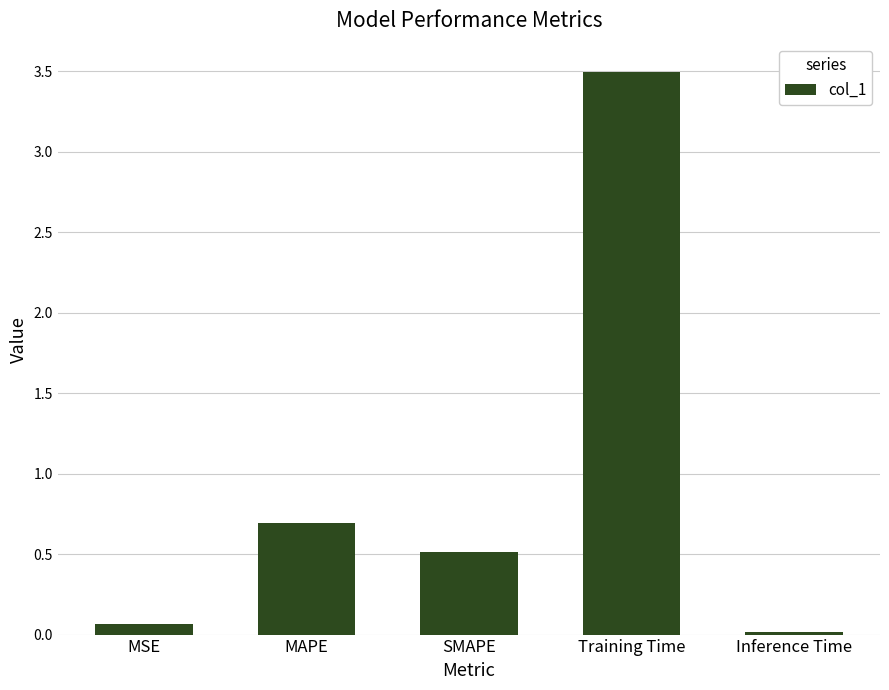

Are the bars grouped side by side (vs. stacked)?

No